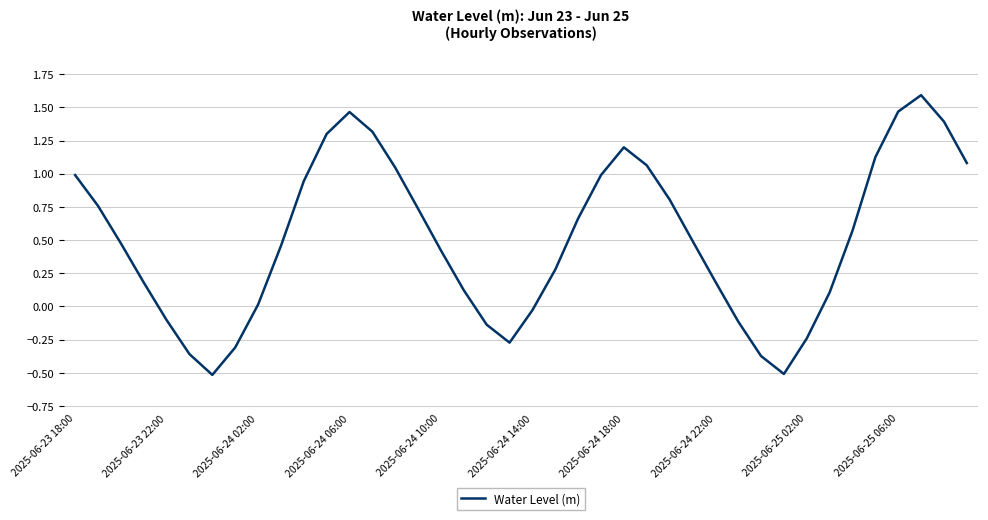

What is the difference between the maximum and minimum values?

2.1